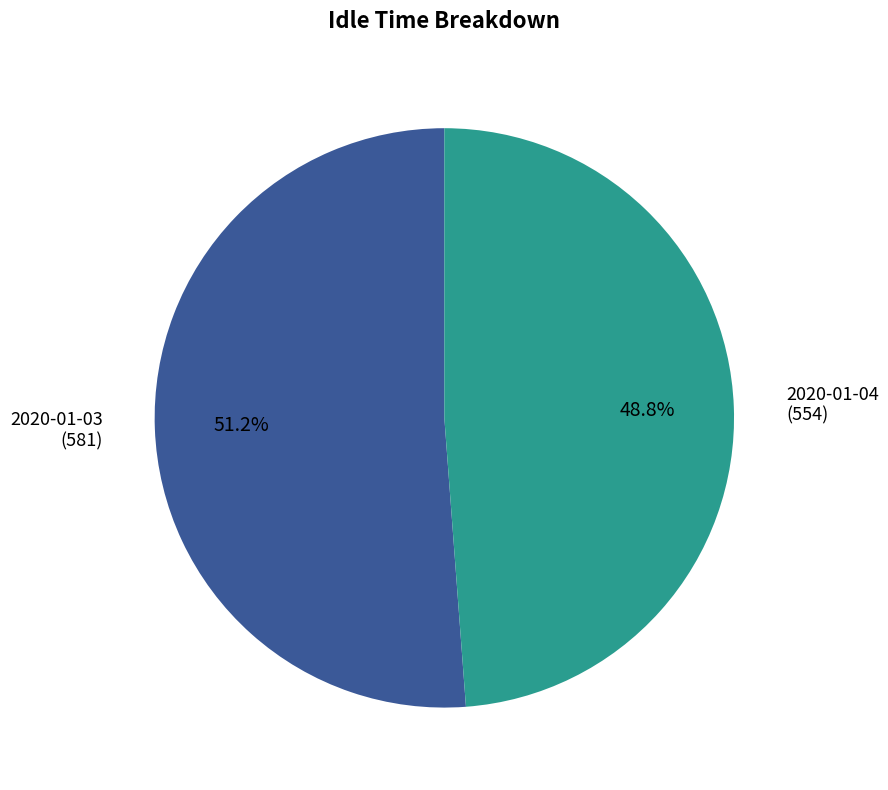

Which has a higher value, 2020-01-04 (554) or 2020-01-03 (581)?

2020-01-03 (581)